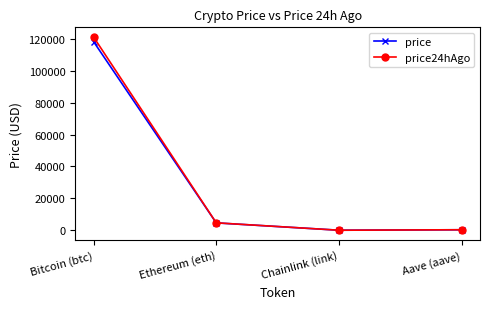

Is the value of price at Bitcoin (btc) greater than the value of price24hAgo at Aave (aave)?

Yes